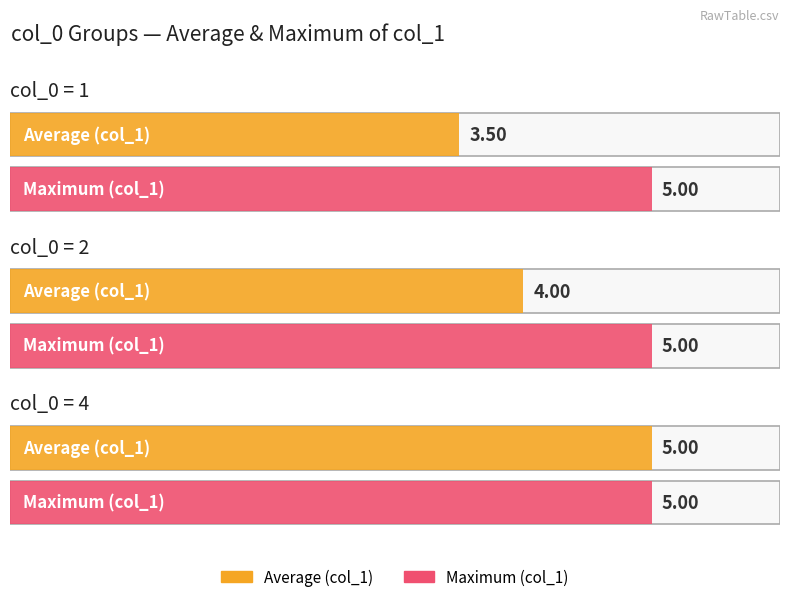

Where is Average utilization nearest to the value 2?

col_0=1 (mean col_1)